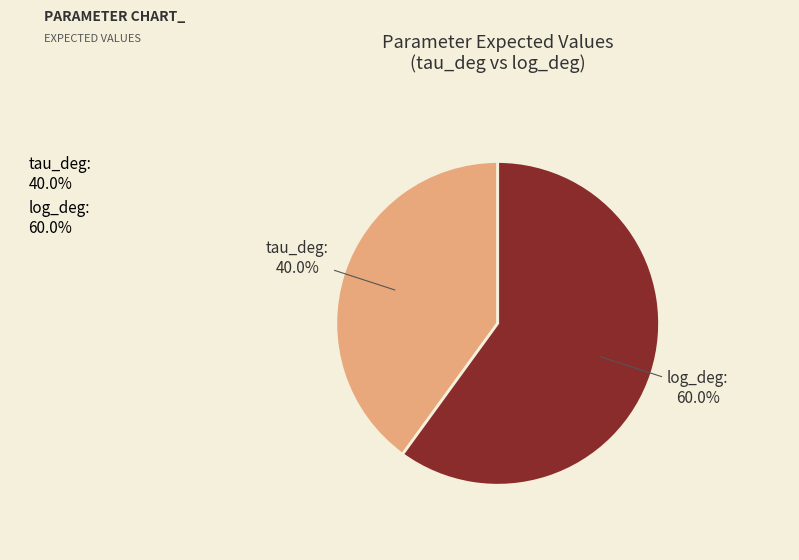

Is it true that tau_deg is 40% of the pie?

True